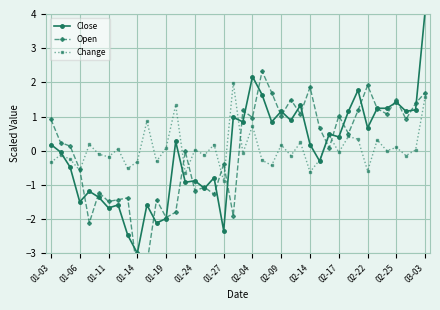

How many categories are shown in the chart?

40